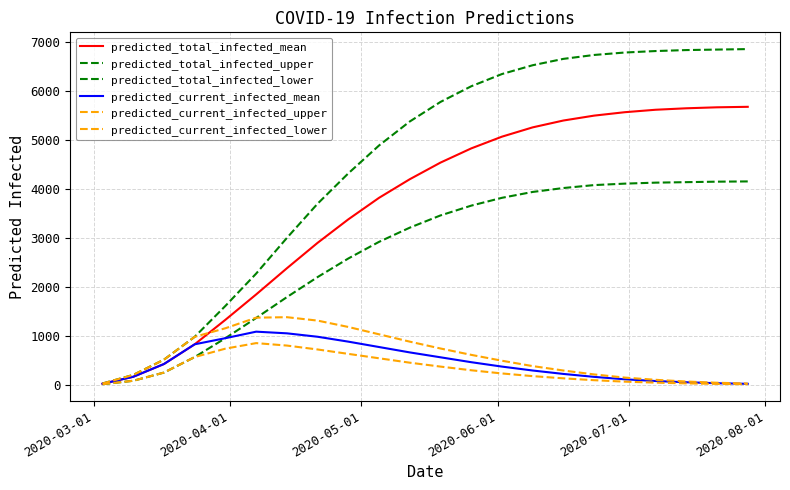

Is this an area chart (filled region under the line)?

No